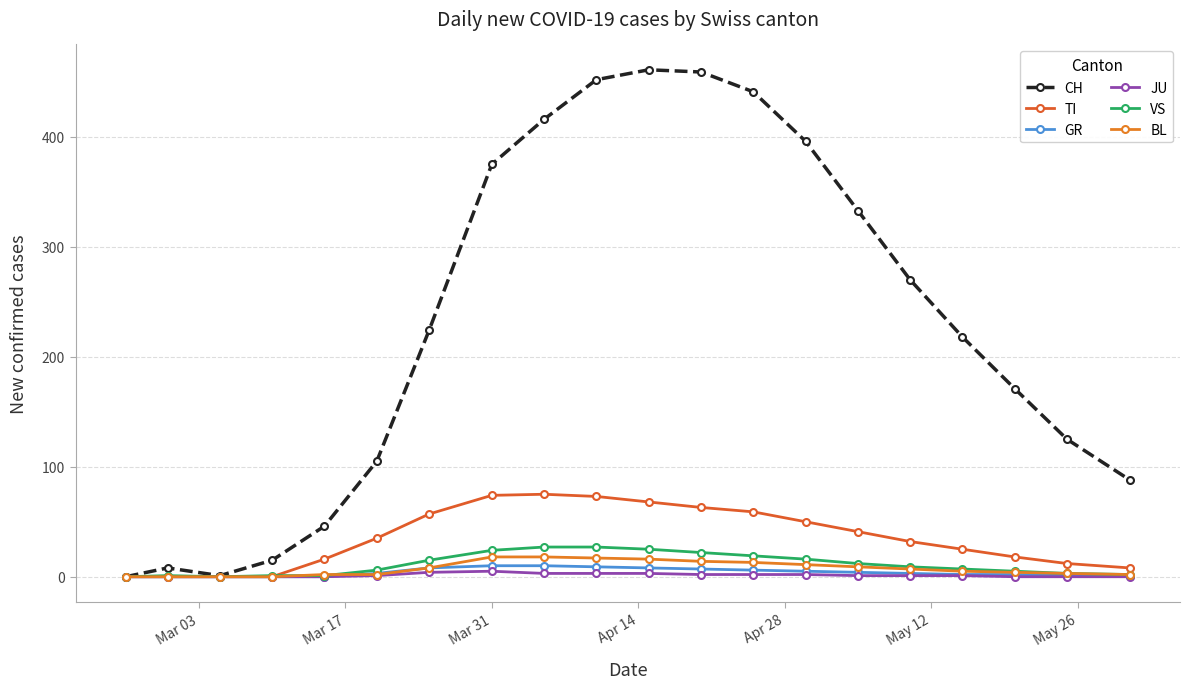

At how many categories does at least one series exceed 149?

12